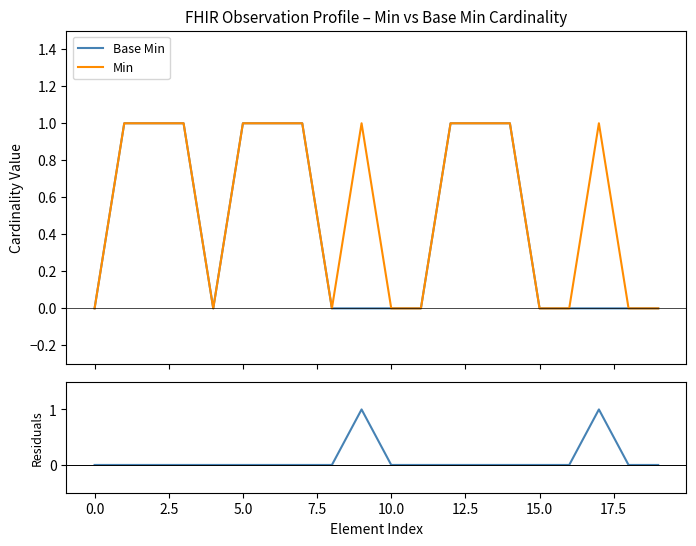

Is the value of Base Min at 10.0 greater than the value of Residuals at 5.0?

No